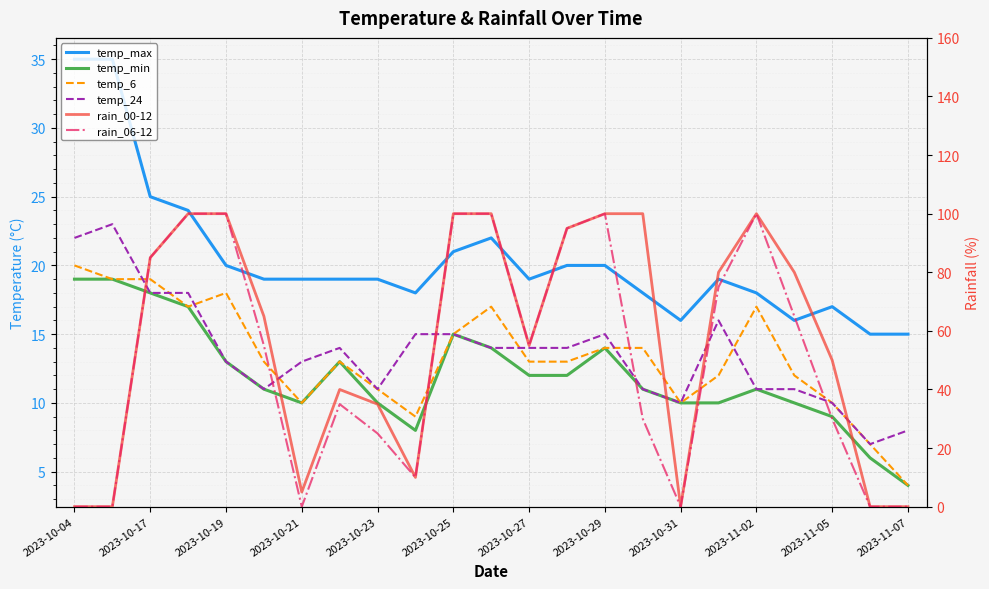

In rain_06-12, how many points are lower than both neighbors (excluding endpoints)?

4